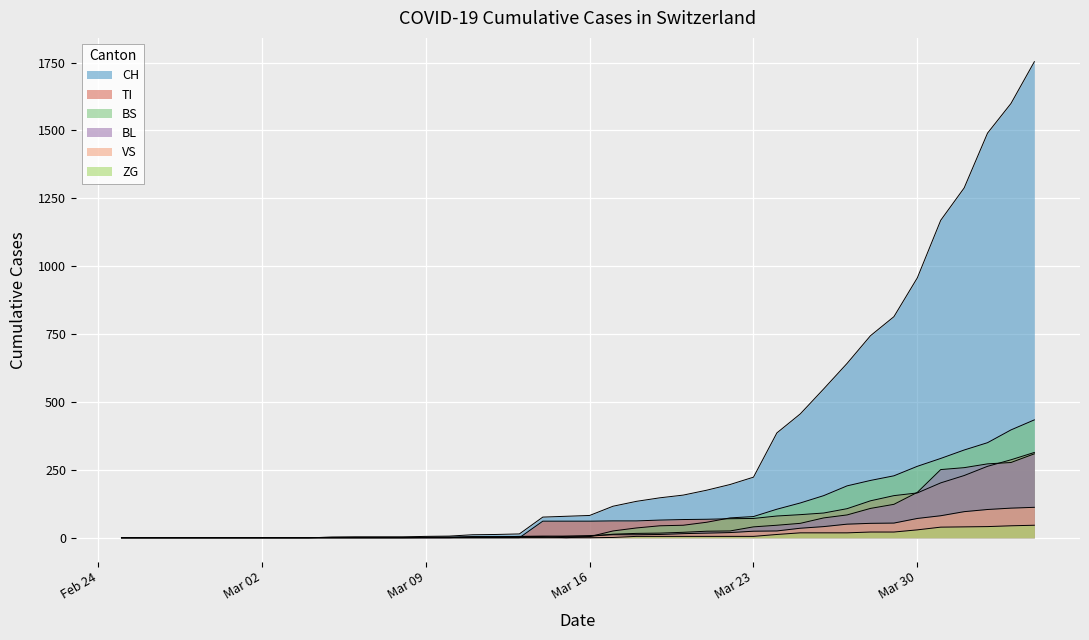

True or false: BL and CH intersect in this chart.

False